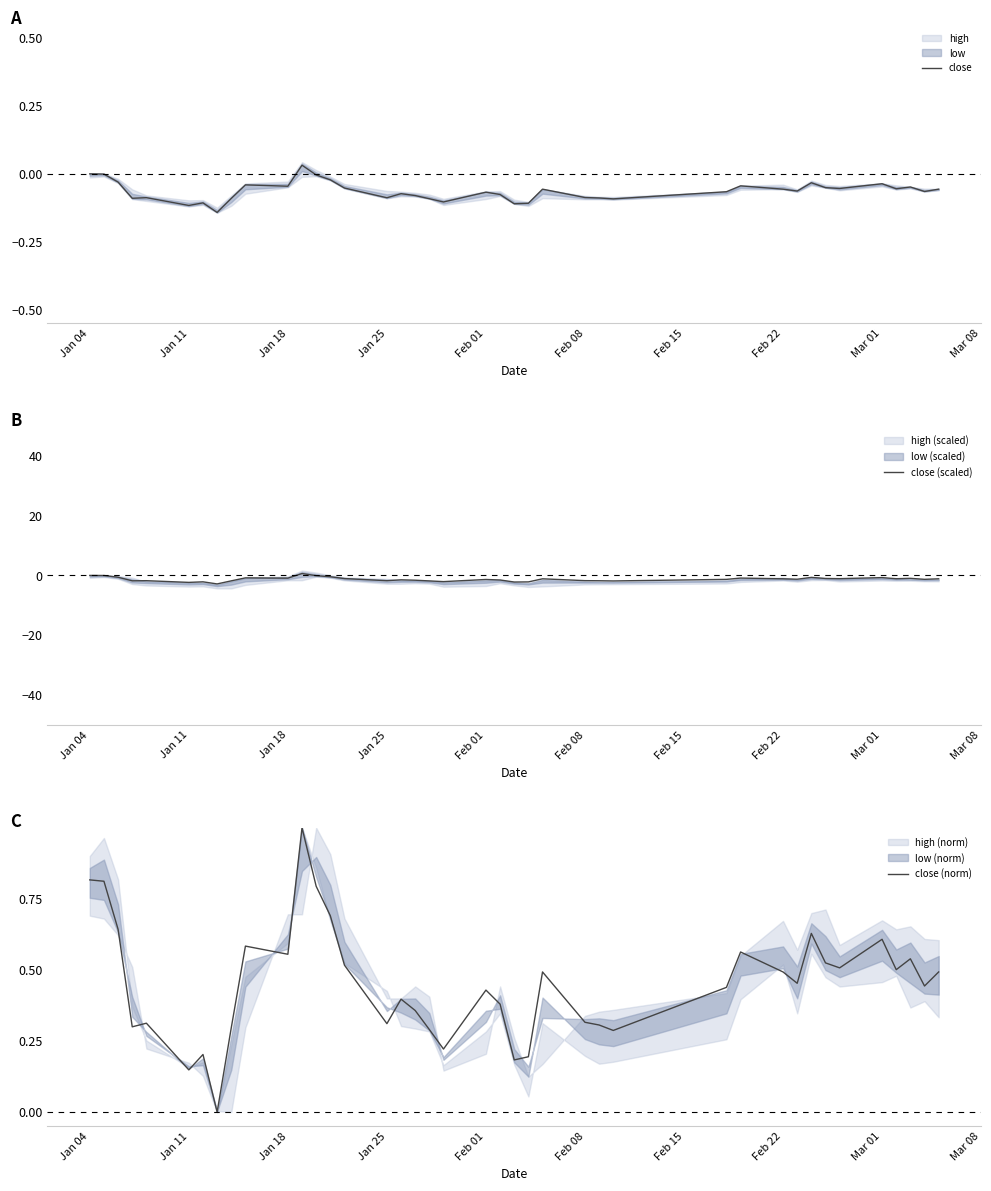

True or false: close (scaled) has a value of -2.3 at Jan 11.

True